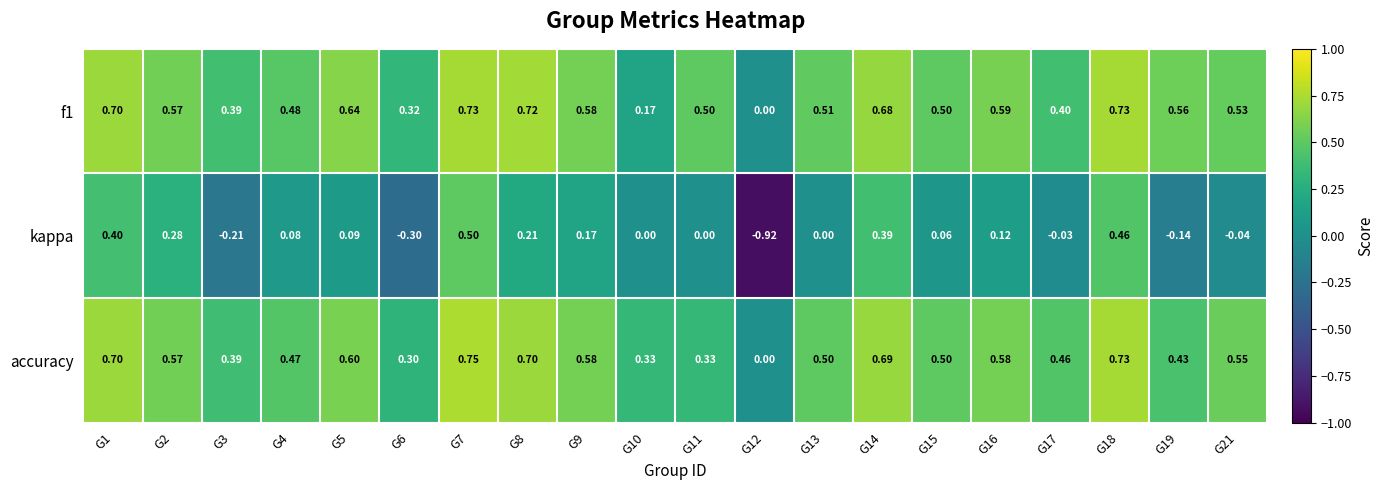

Count the number of data series in this chart.

3